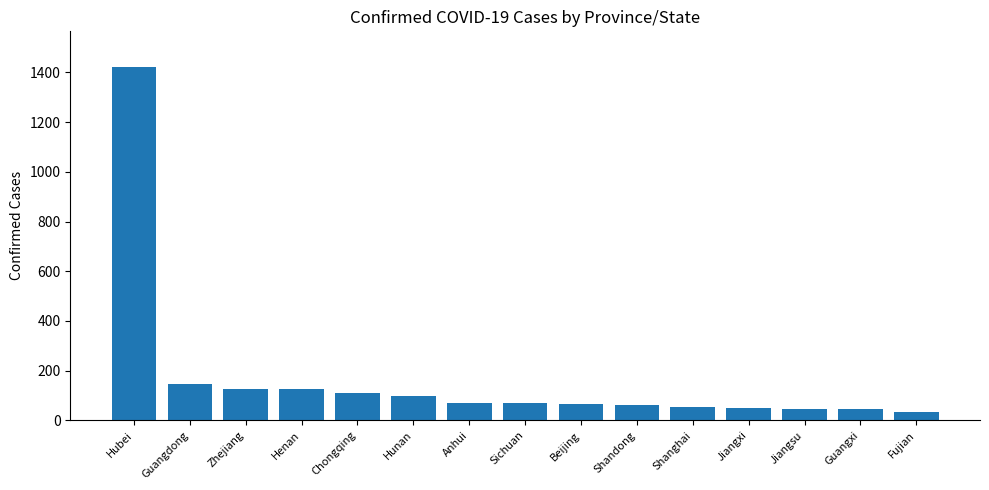

Where is the data nearest to the value 729?

Guangdong